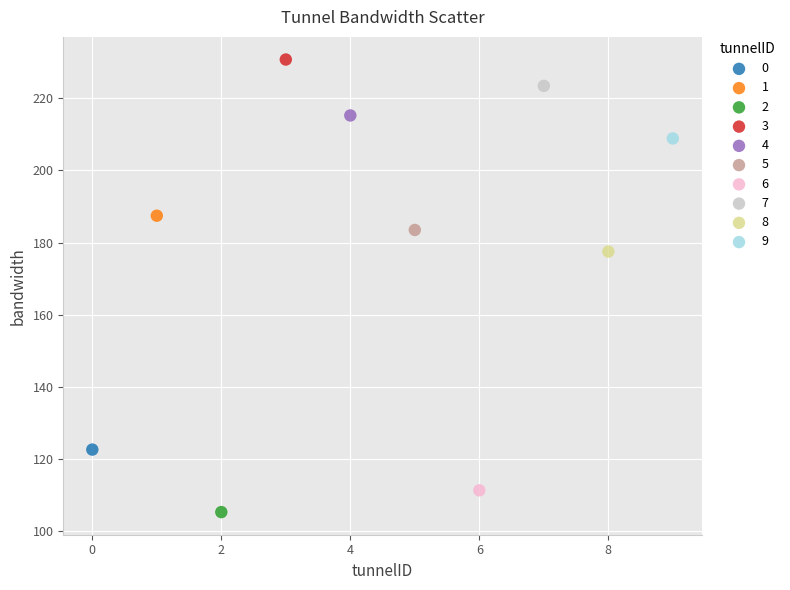

What are all the series names shown in the legend?

0, 1, 2, 3, 4, 5, 6, 7, 8, 9